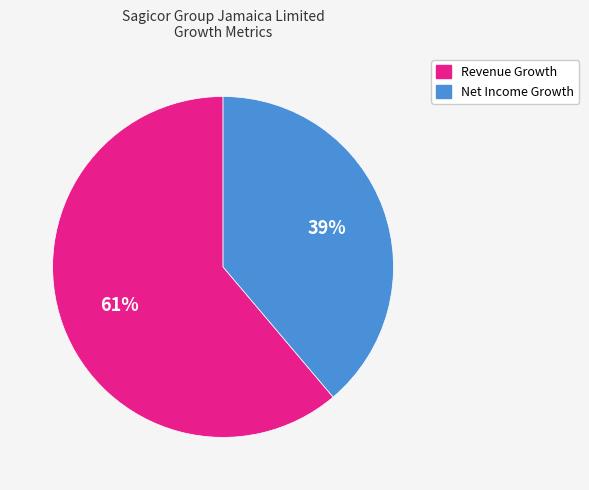

Is there any slice that represents more than half of the pie?

Yes